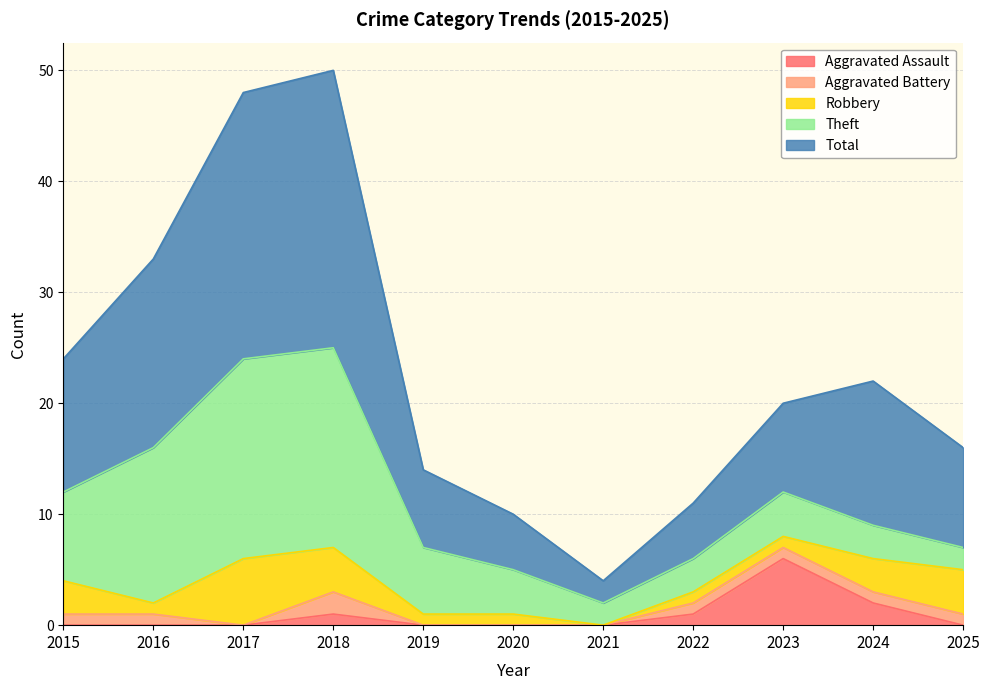

True or false: Total has a value of 44 at 2018.

False